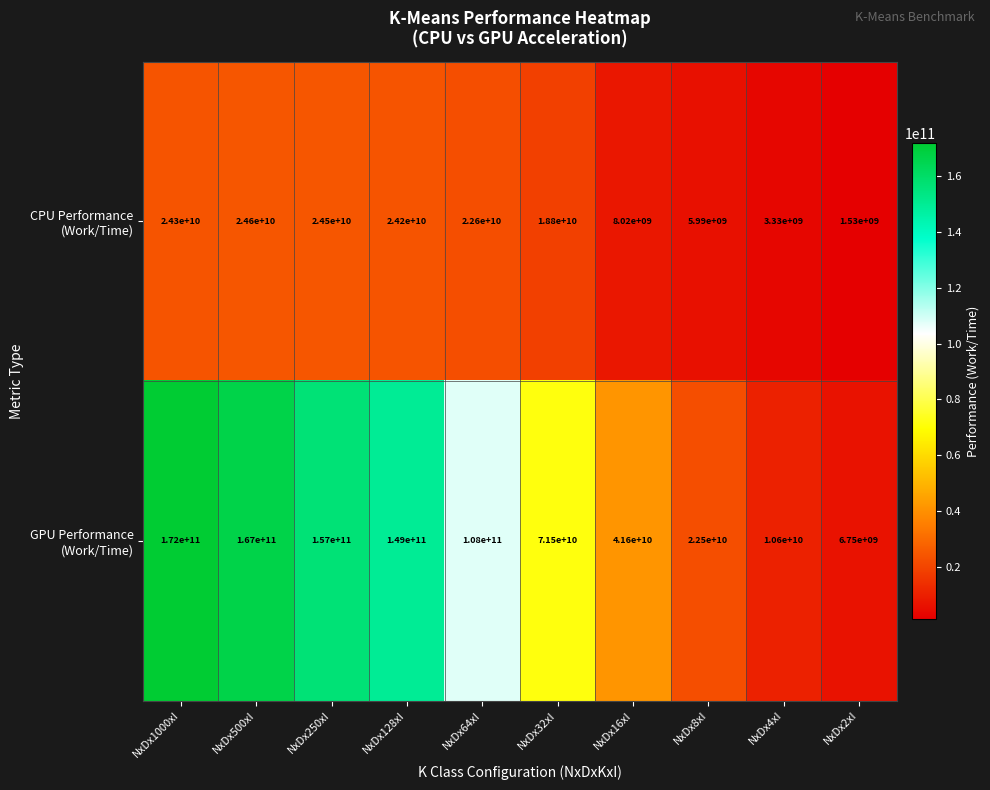

What is the spread (max minus min) of values at NxDx8xI?

16510000000